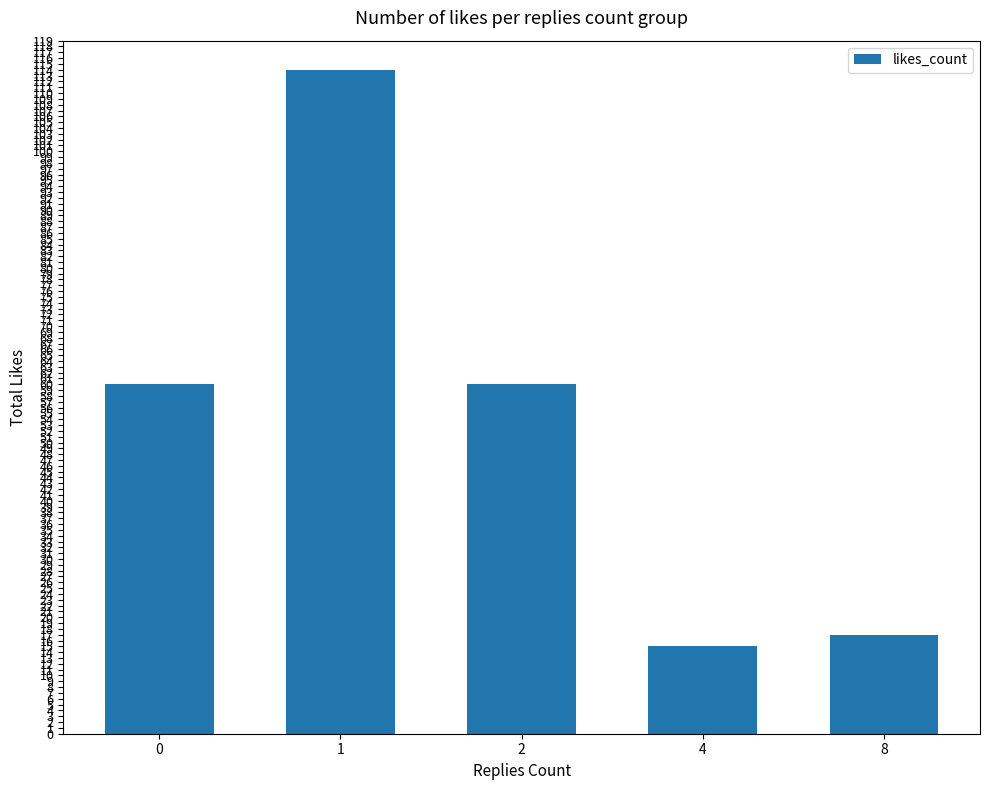

What is the difference between the values at 8 and 2?

43